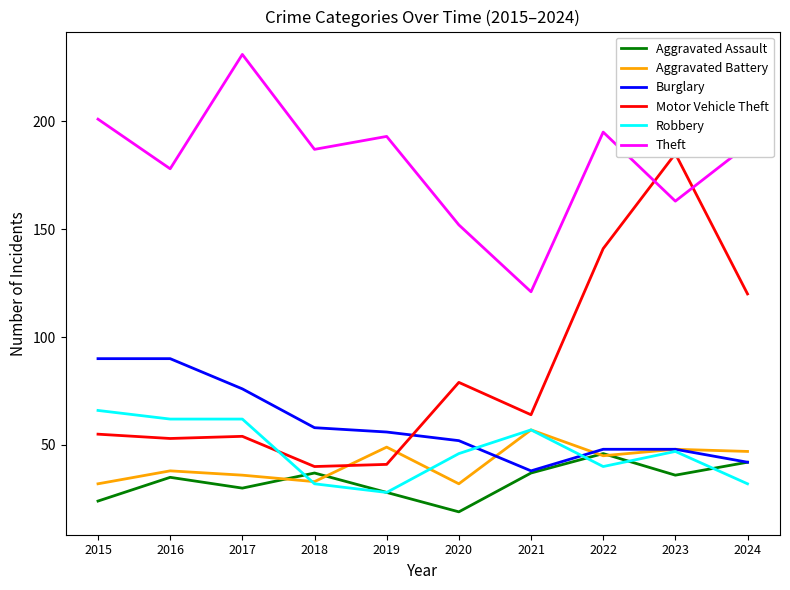

Is the value of Theft at 2018 greater than the value of Burglary at 2015?

Yes